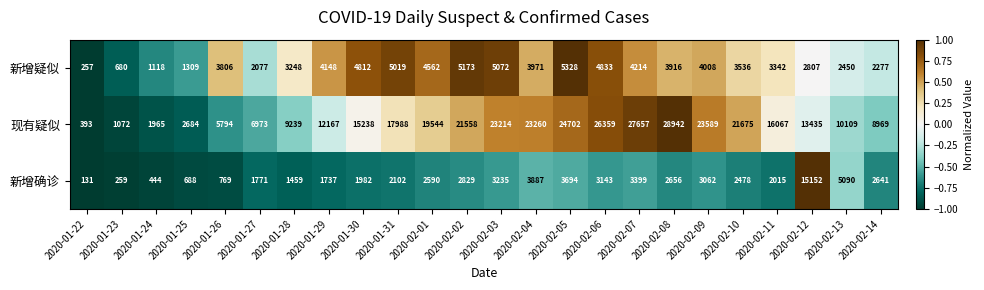

What is the maximum value shown in the chart?

28942